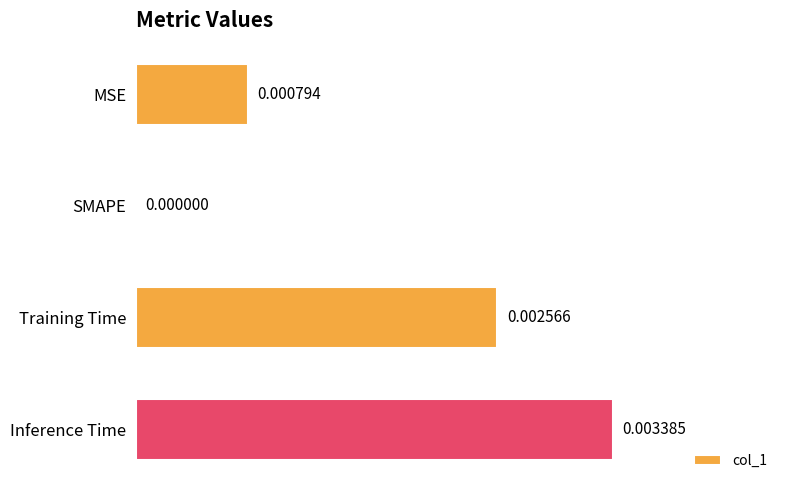

Are the bars horizontal?

Yes